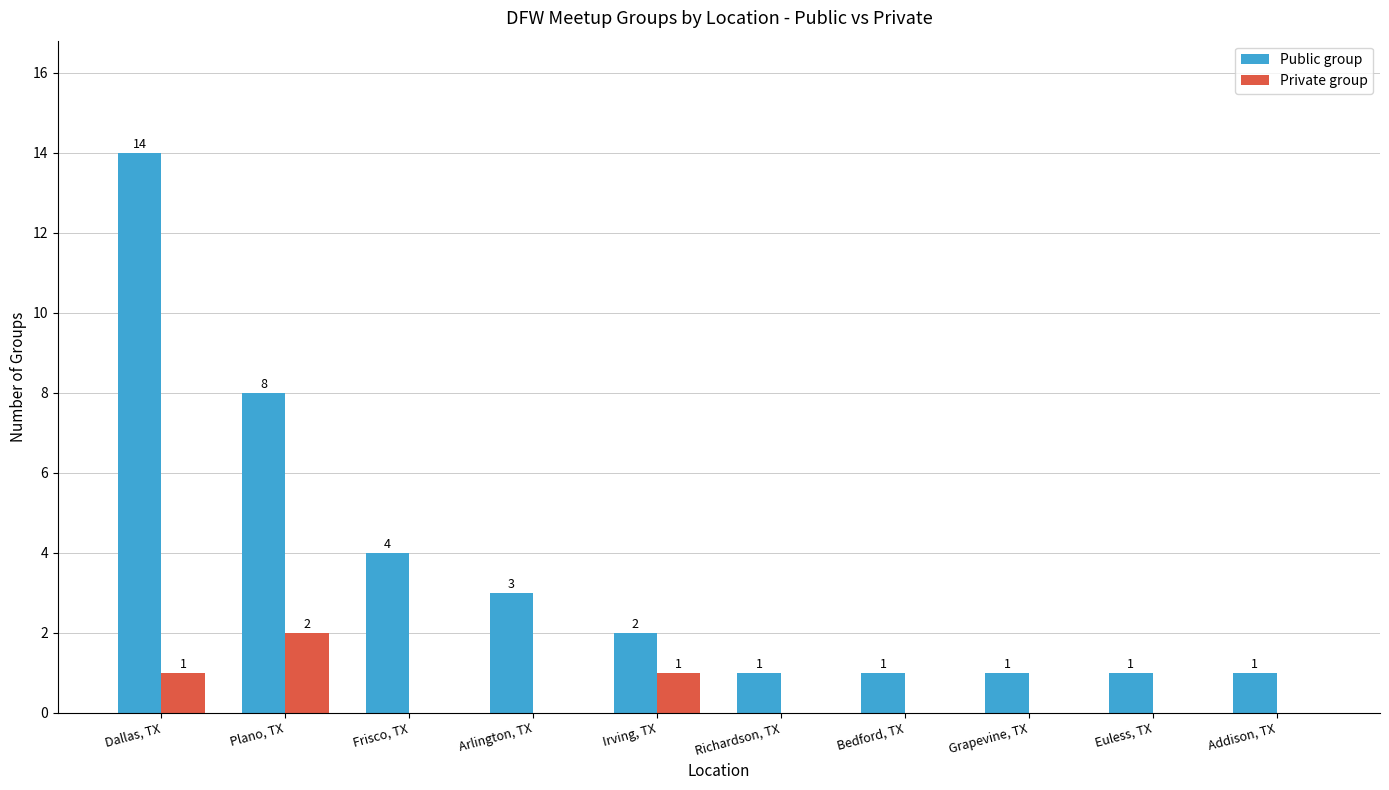

What is the total value across all series at Bedford, TX?

1